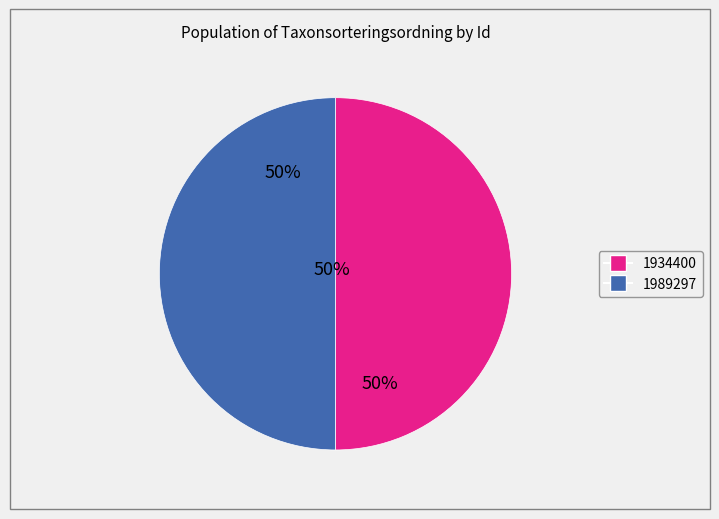

Does any single category account for the majority?

Yes